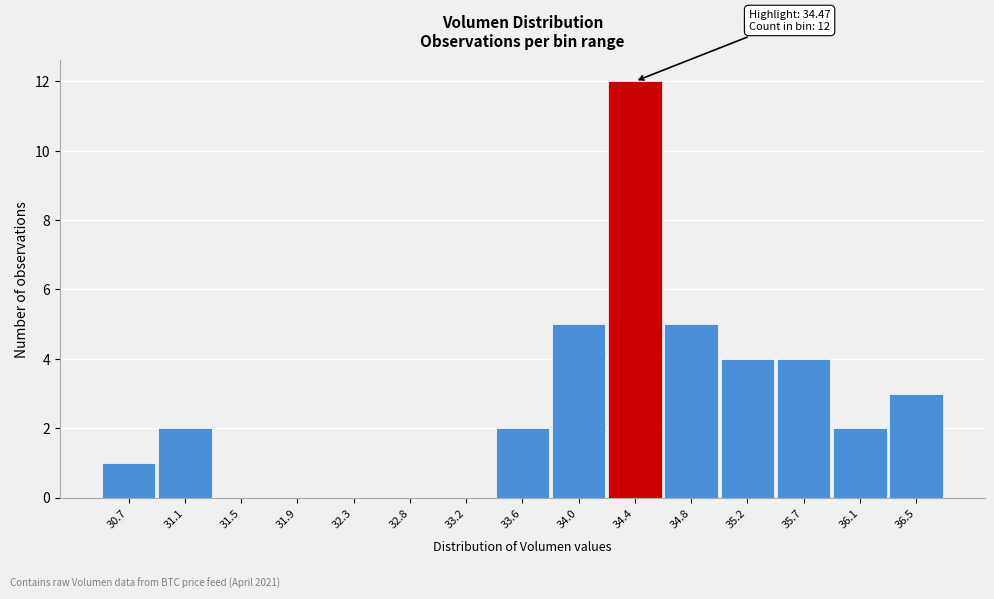

What is the sum of all values?

40